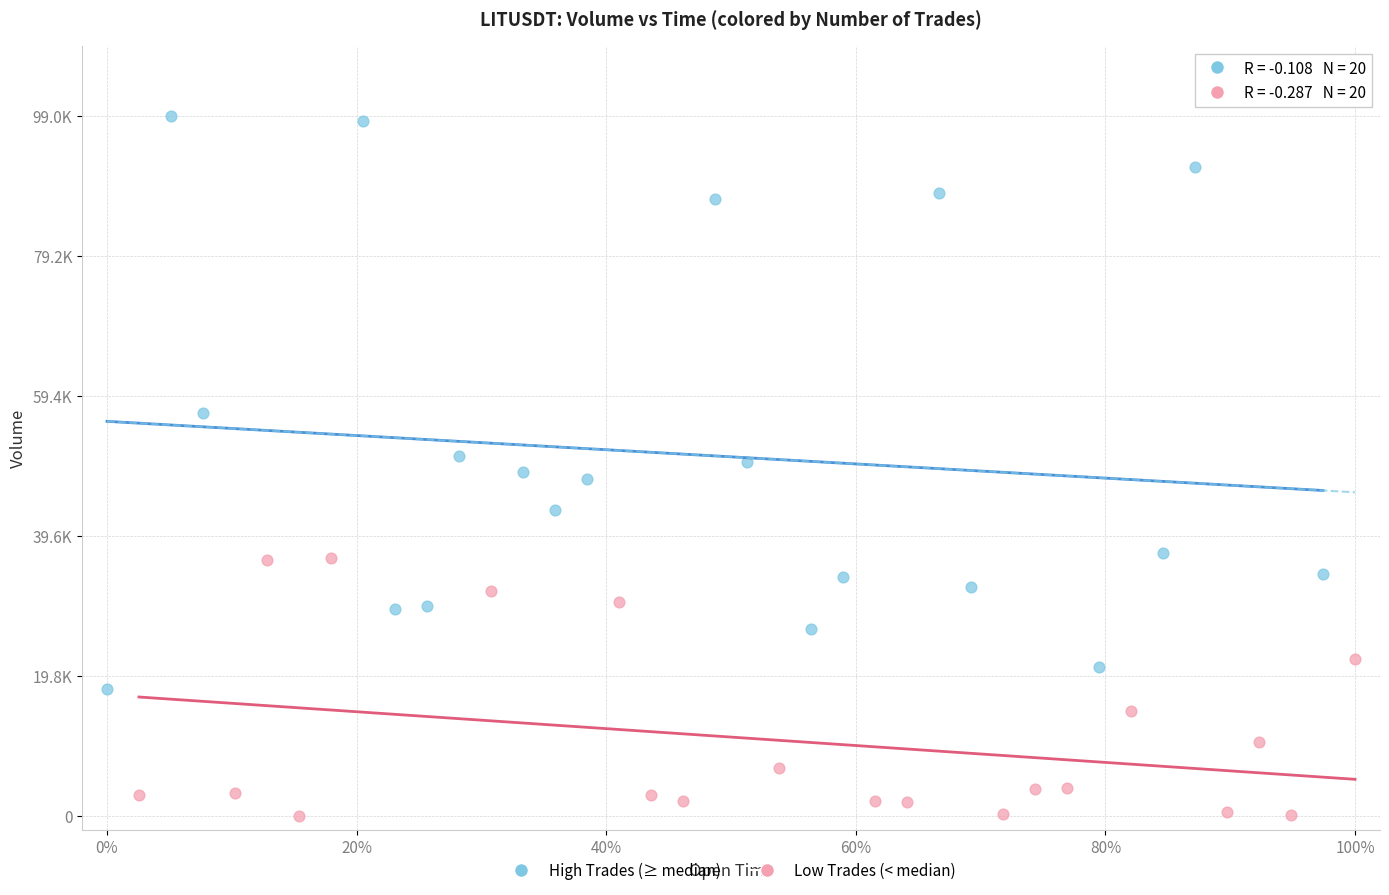

What are all the series names shown in the legend?

High Trades (≥ median), Low Trades (< median)